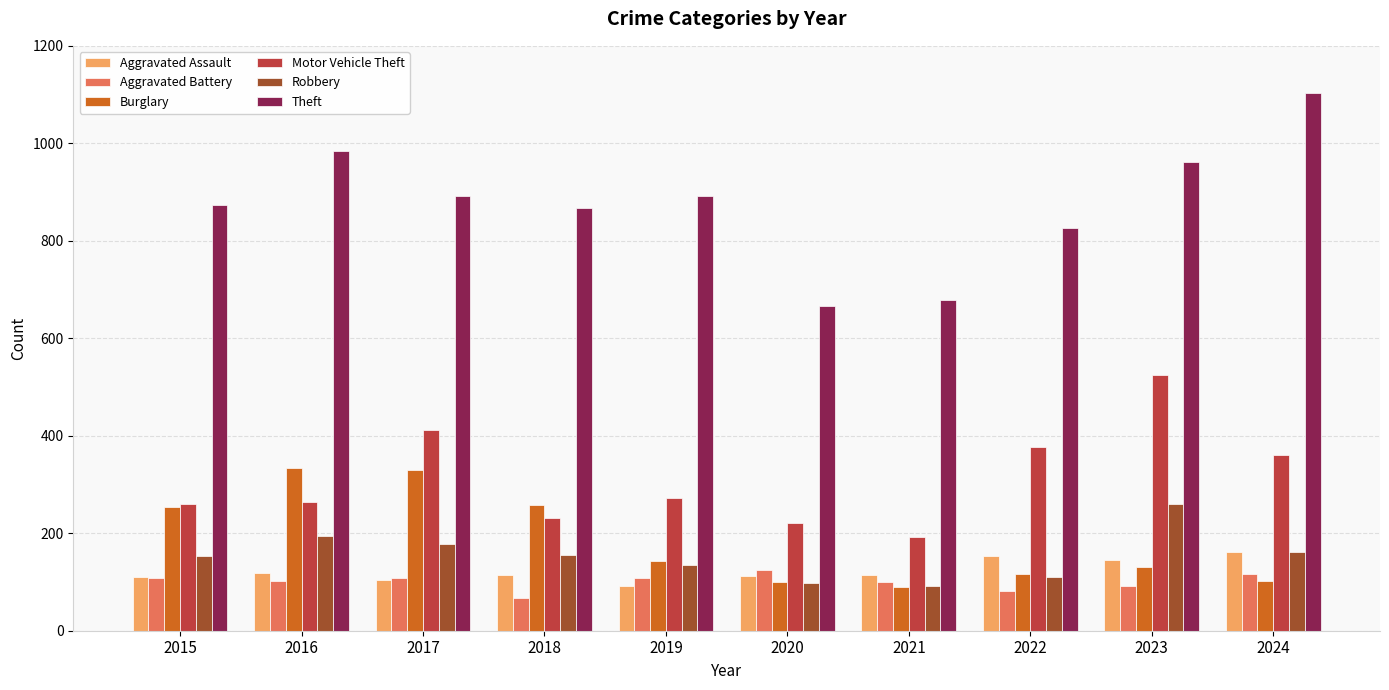

Between 2018 and 2020, which series saw the biggest shift?

Theft